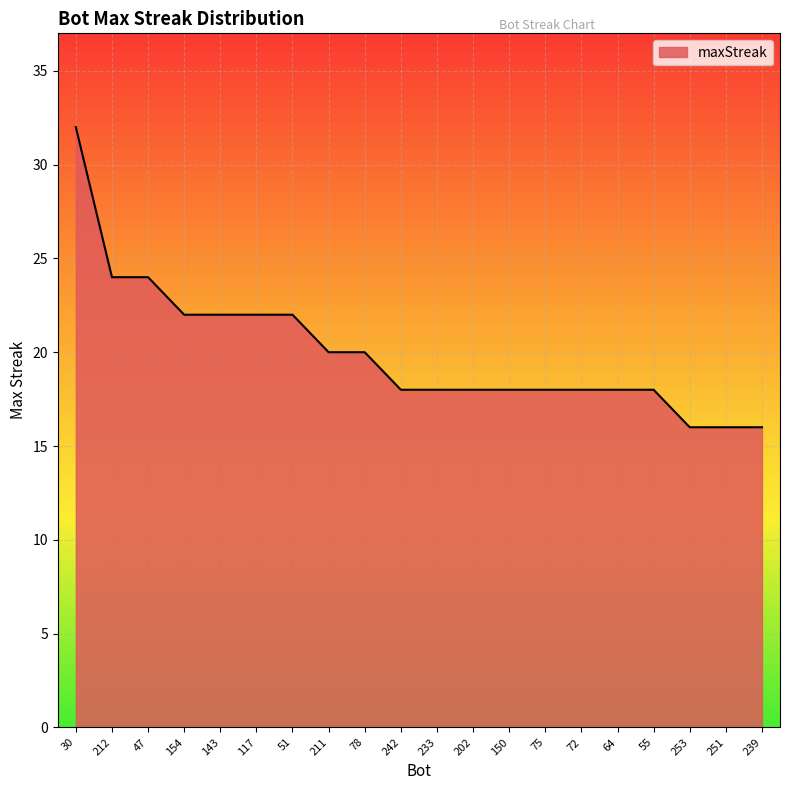

Reading left to right, list all the values displayed in this chart.

30=32	212=24	47=24	154=22	143=22	117=22	51=22	211=20	78=20	242=18	233=18	202=18	150=18	75=18	72=18	64=18	55=18	253=16	251=16	239=16